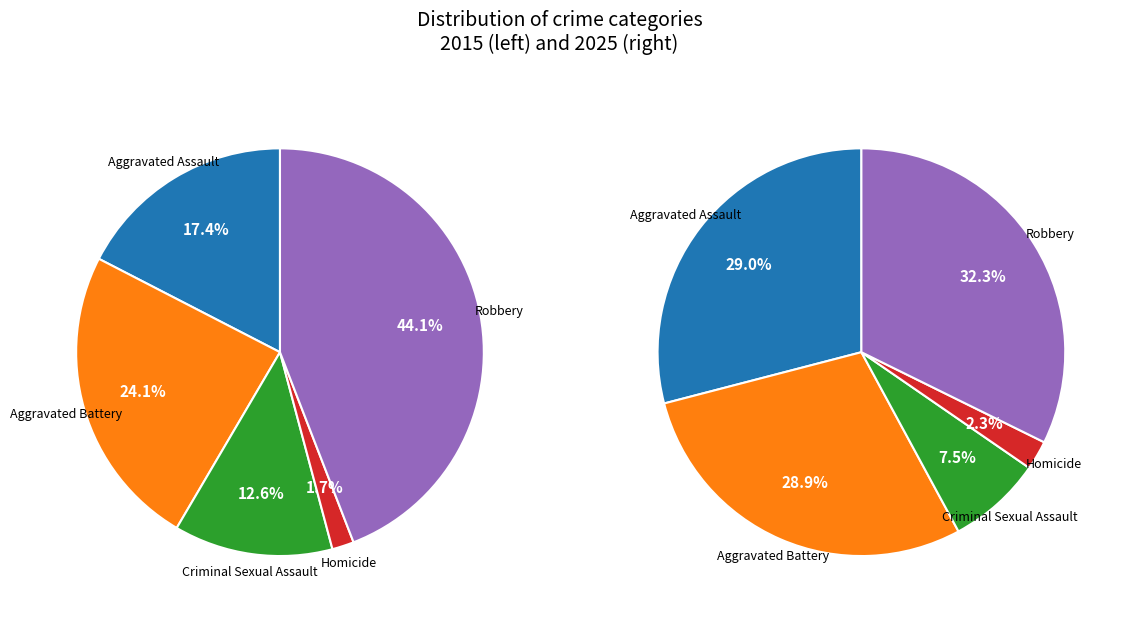

To the nearest percent, what is the difference between the largest and smallest slice percentages?

42%